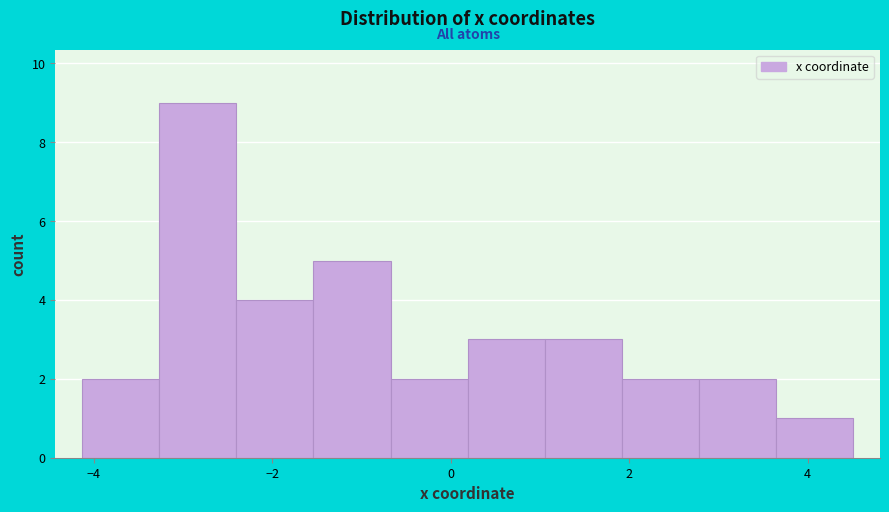

Which range on the x-axis has the tallest bar?

-3.2 to -2.4